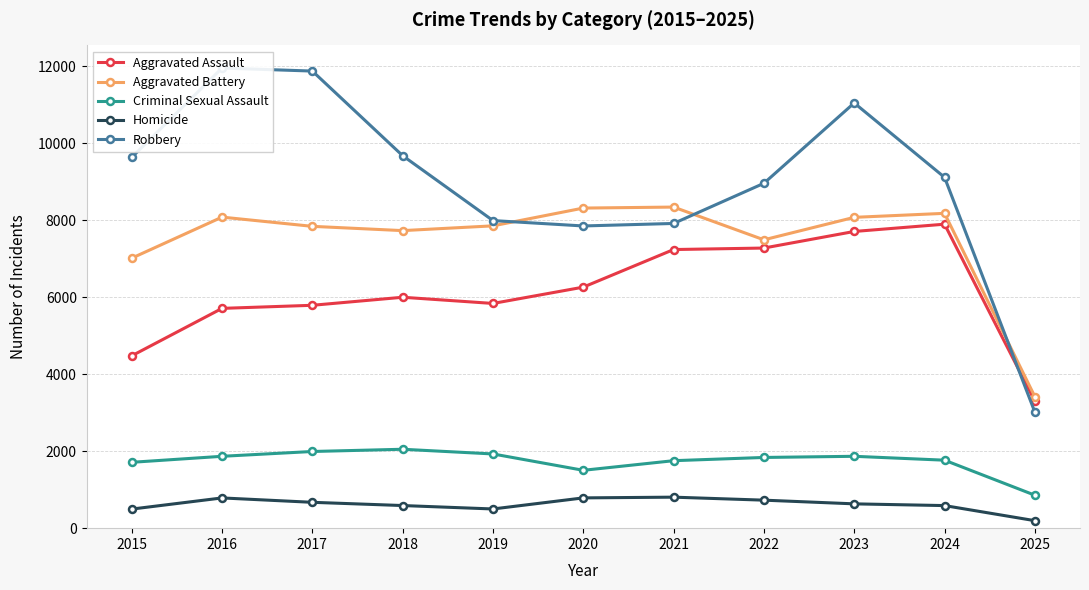

What is the difference between the Aggravated Assault values at 2023 and 2022?

431